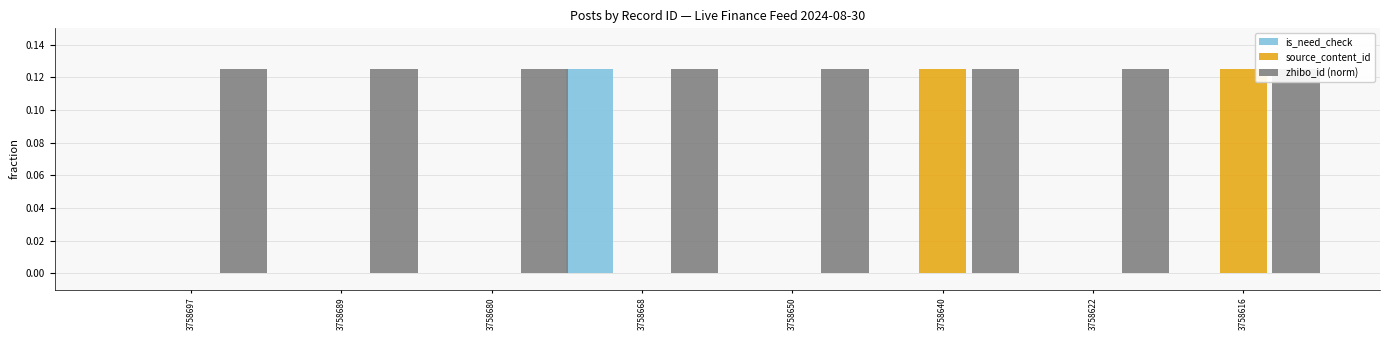

Reading right to left, what are all the values shown in this chart?

is_need_check: 3758616=0.0	3758622=0.0	3758640=0.0	3758650=0.0	3758668=0.1	3758680=0.0	3758689=0.0	3758697=0.0
source_content_id: 3758616=0.1	3758622=0.0	3758640=0.1	3758650=0.0	3758668=0.0	3758680=0.0	3758689=0.0	3758697=0.0
zhibo_id (norm): 3758616=0.1	3758622=0.1	3758640=0.1	3758650=0.1	3758668=0.1	3758680=0.1	3758689=0.1	3758697=0.1